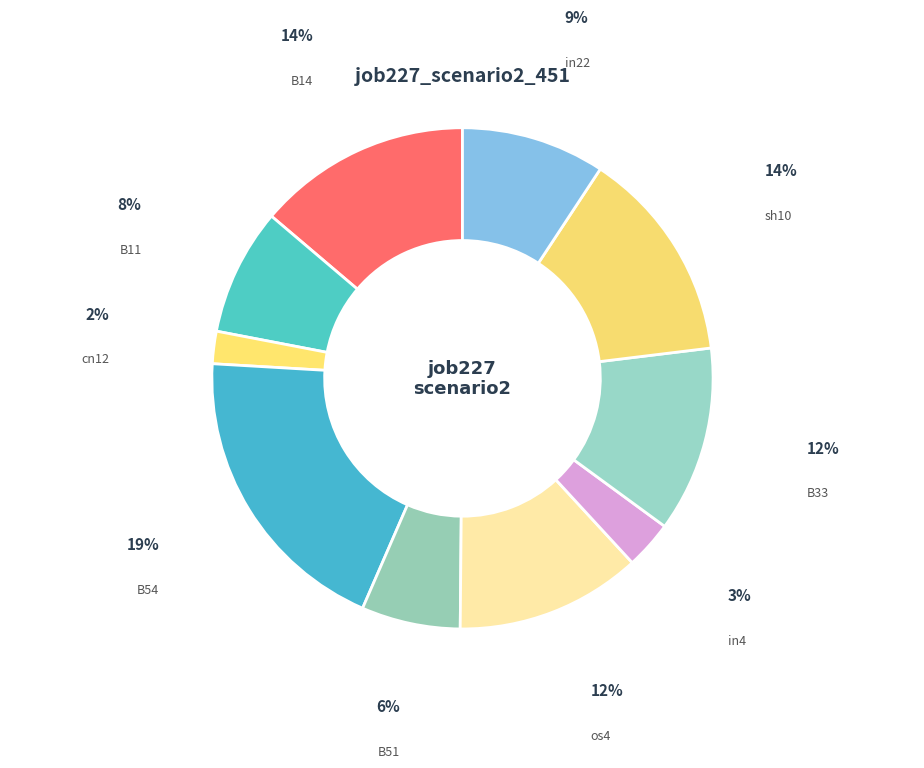

Is the sum of os4 and B51 greater than half?

No